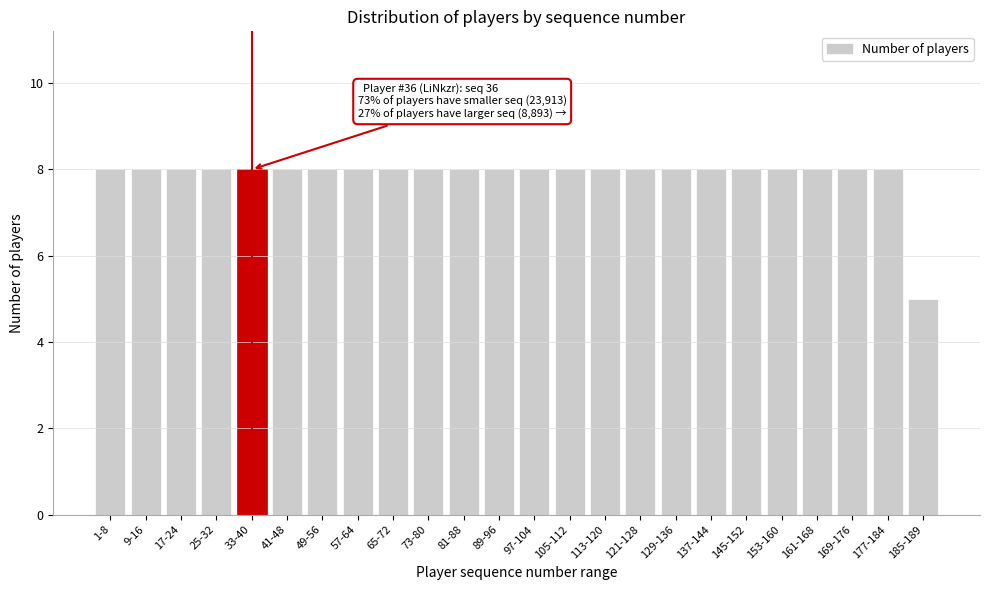

Reading right to left, list all the values displayed in this chart.

5	8	8	8	8	8	8	8	8	8	8	8	8	8	8	8	8	8	8	8	8	8	8	8